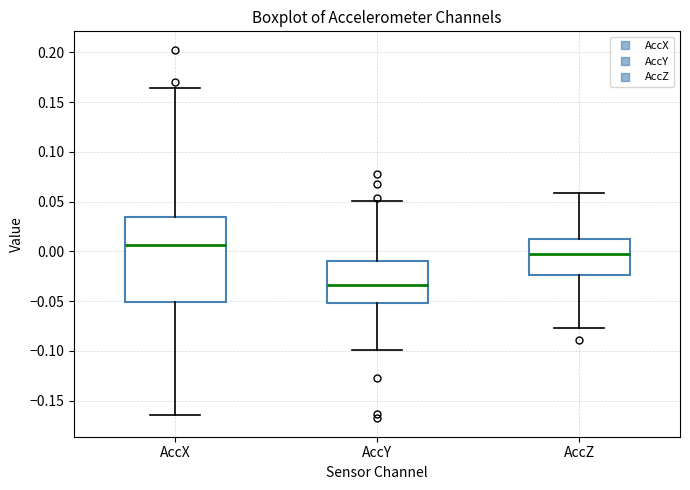

Reading left to right, read every box against the y-axis: the position of its median line, the range the box covers, and the ends of its whiskers. The values are not printed on the chart, so give them approximately, as read against the axis.

AccX: median 0.005, box -0.050 to 0.035, whiskers -0.165 to 0.165
AccY: median -0.035, box -0.050 to -0.010, whiskers -0.100 to 0.050
AccZ: median -0.005, box -0.025 to 0.015, whiskers -0.075 to 0.060